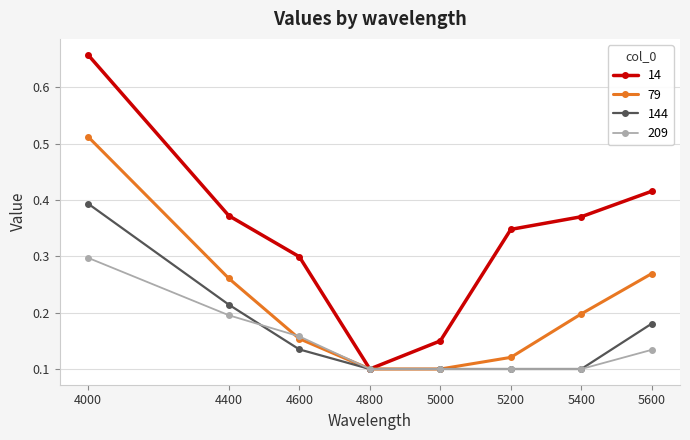

How many 14 values are between 0 and 1?

8